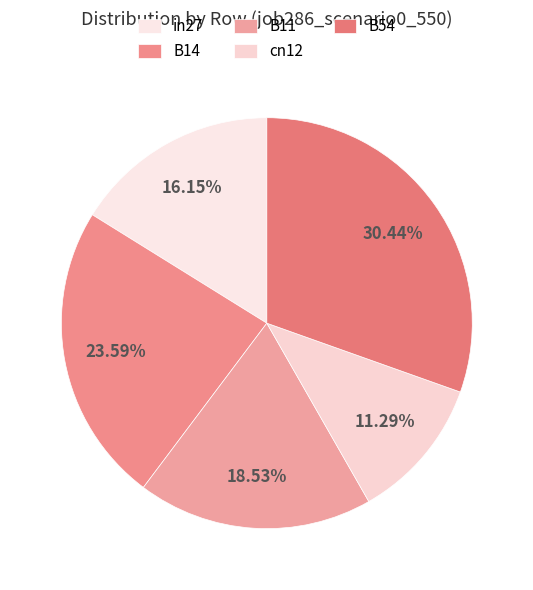

Does cn12 represent more than half of the total?

No